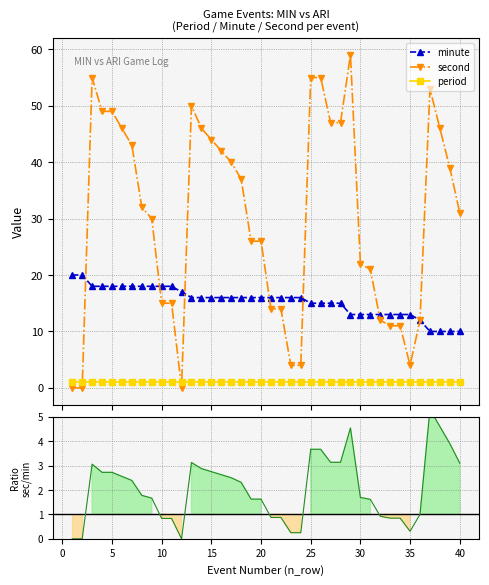

What is the lowest value of the minute series?

10